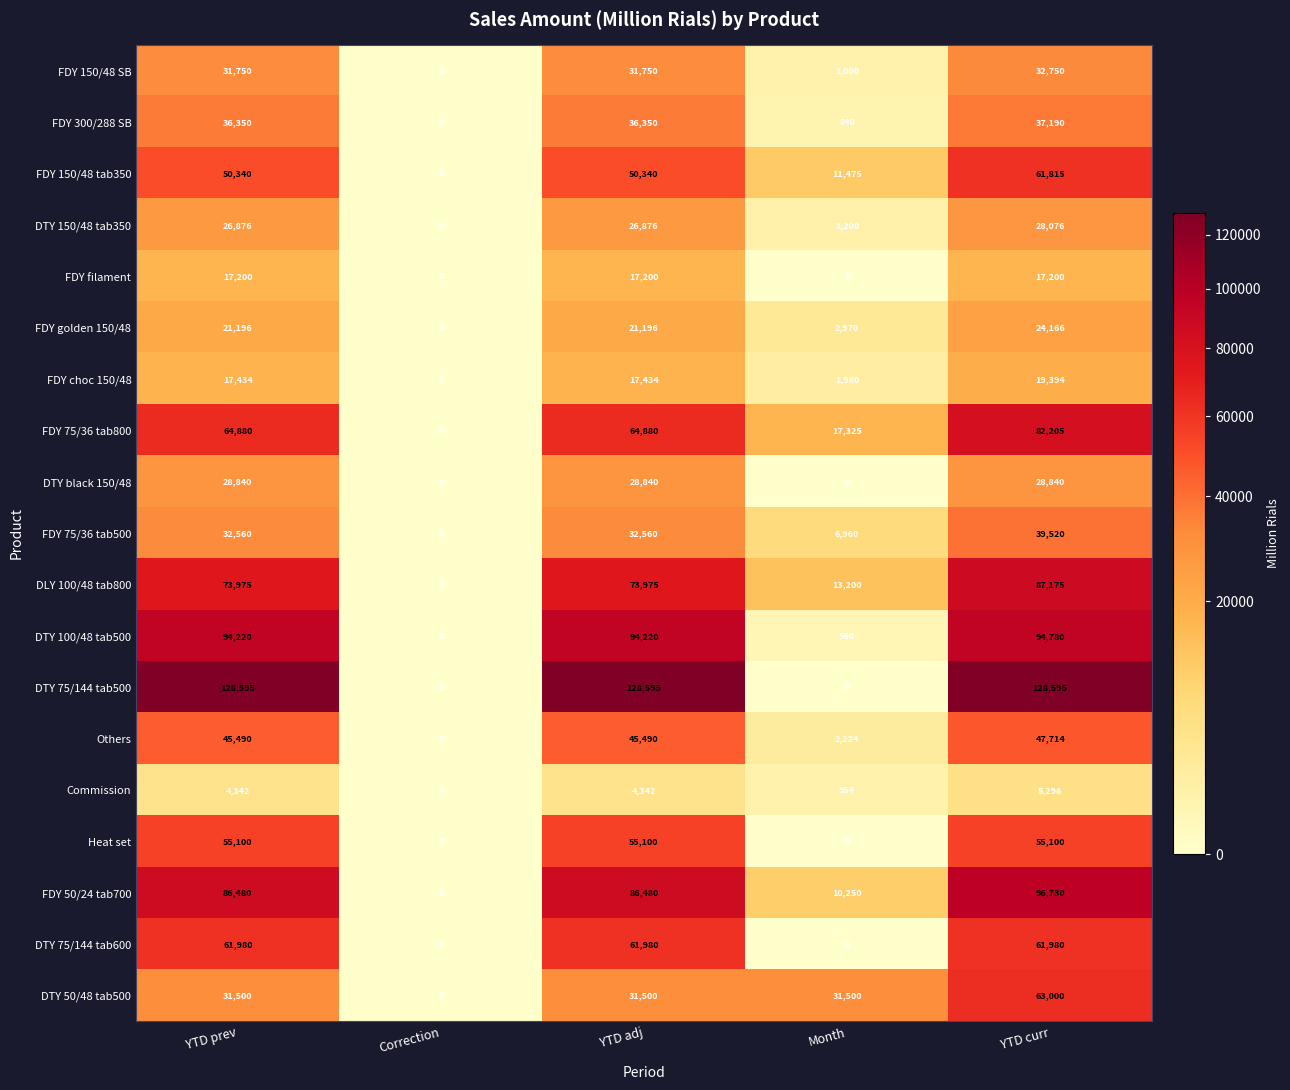

Which series has the largest total across all categories?

DTY 75/144 tab500